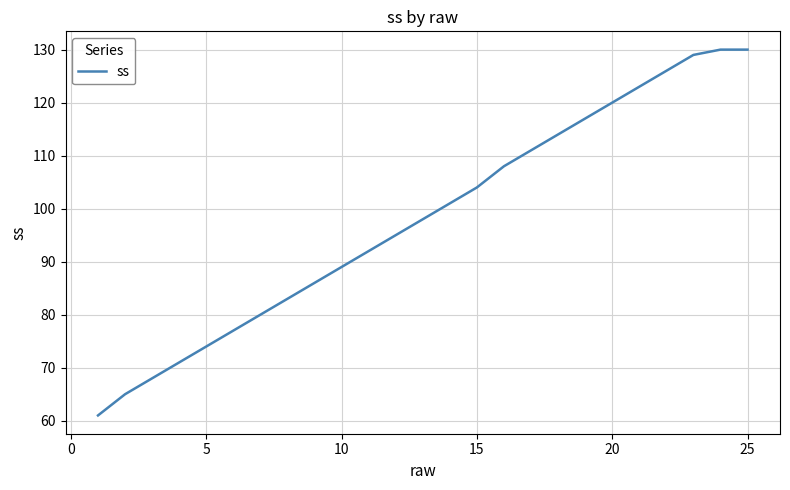

What is the smallest value displayed?

61